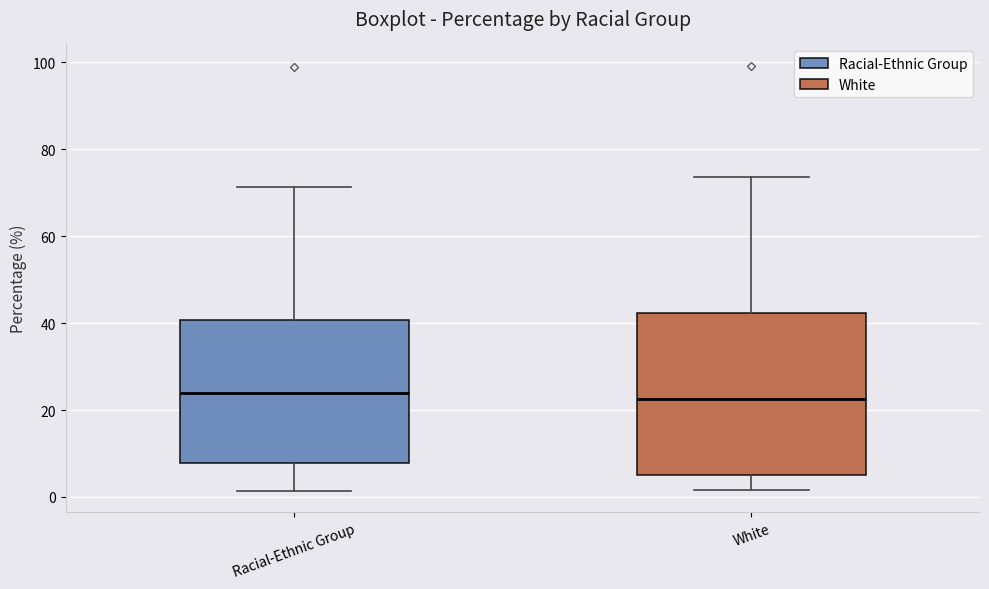

Which box is the tallest, from its lower edge to its upper edge?

White